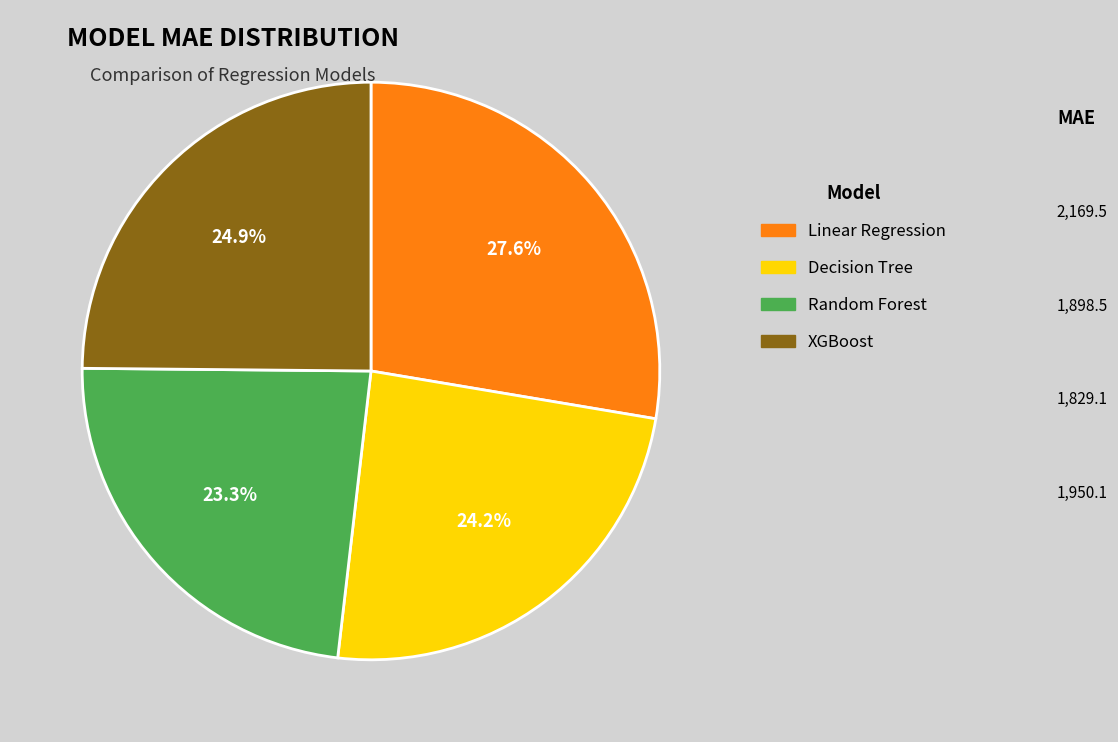

What percentage is the Linear Regression slice, to the nearest percent?

28%